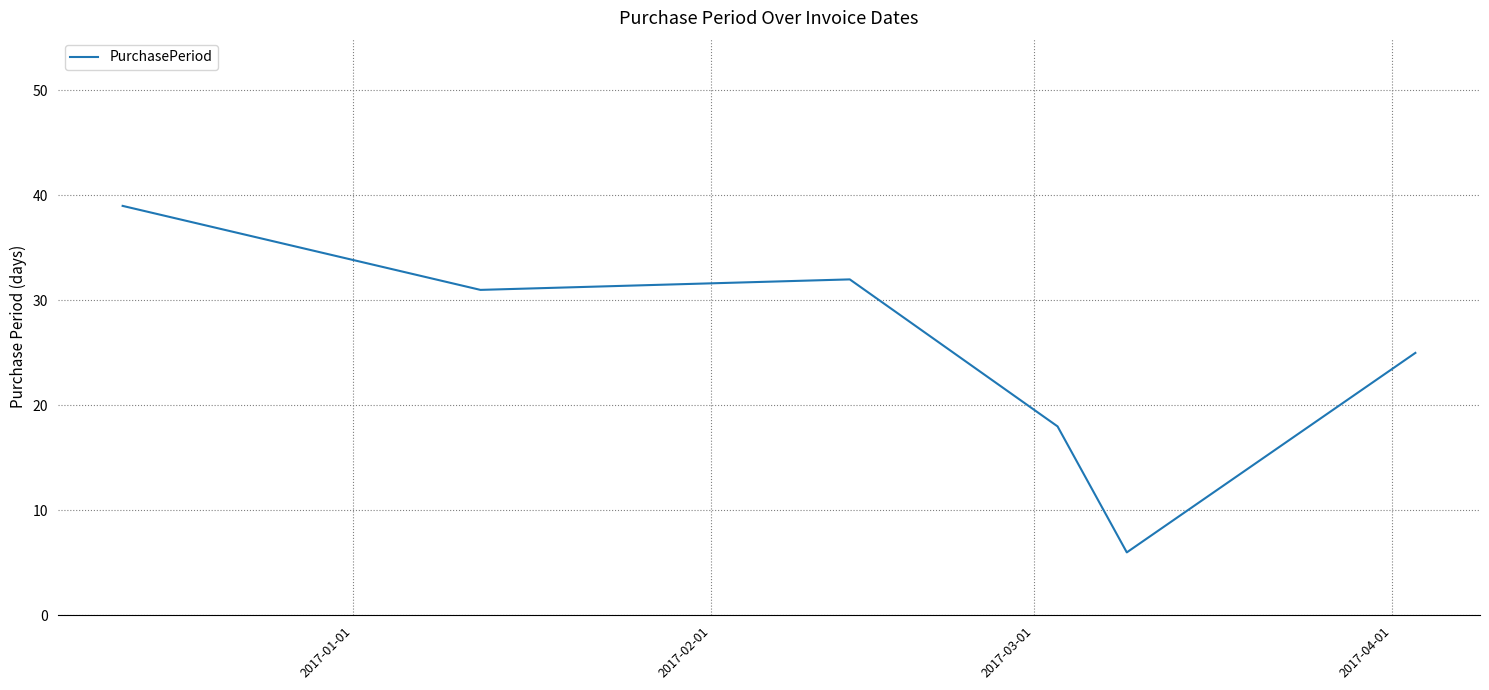

What is the greatest value displayed?

39